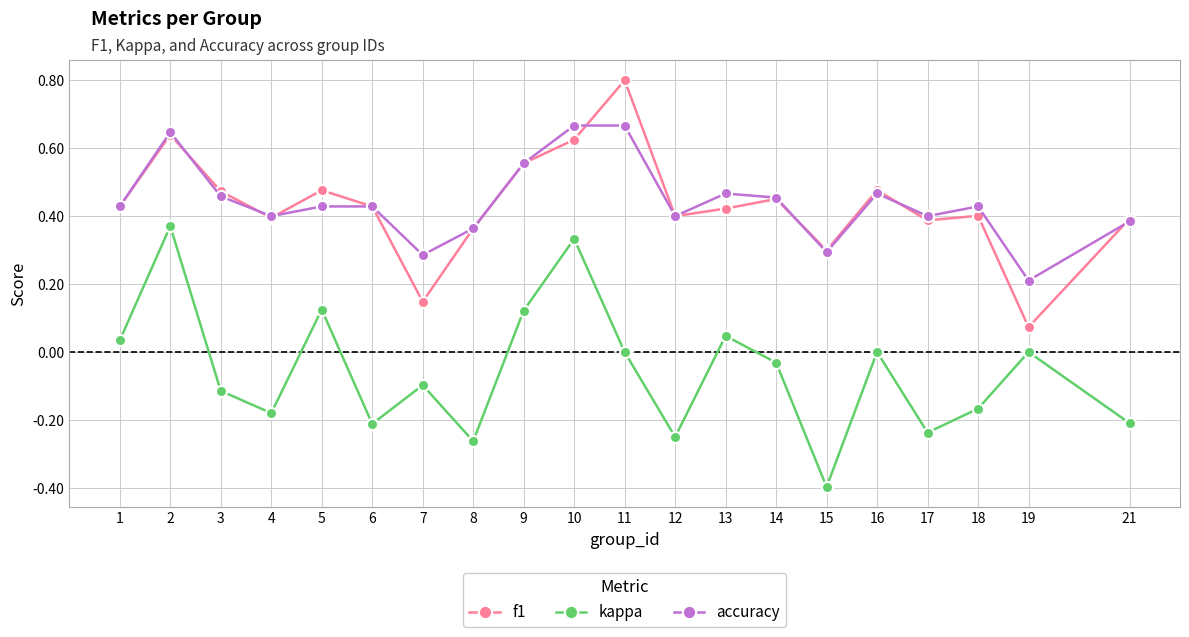

True or false: accuracy has a value of 0.6 at 6.

False